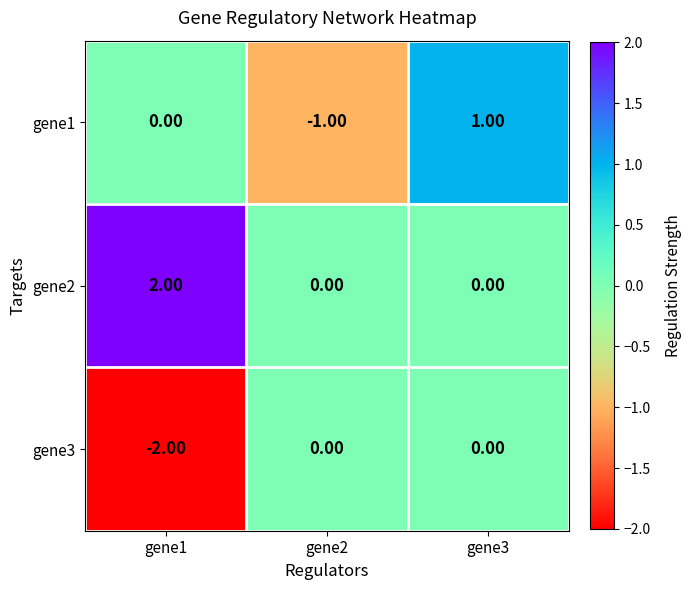

Which series has the largest total across all categories?

gene2